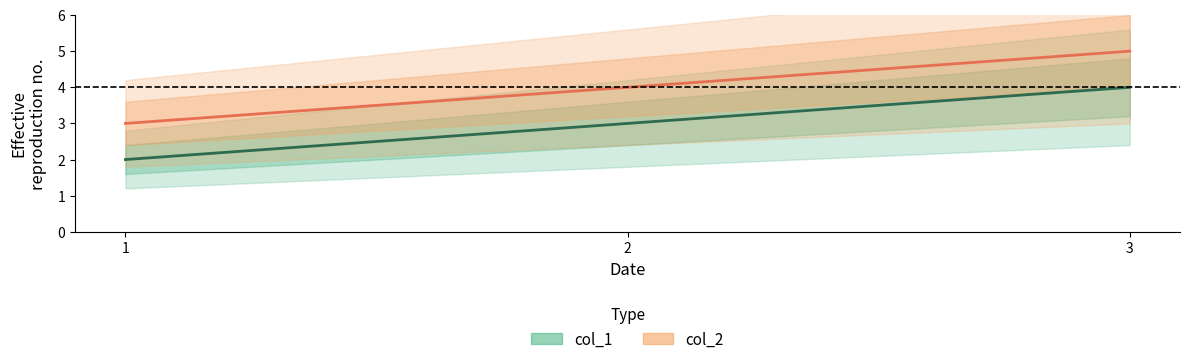

Reading left to right, extract all data points from this chart.

col_1: 1=2	2=3	3=4
col_2: 1=3	2=4	3=5